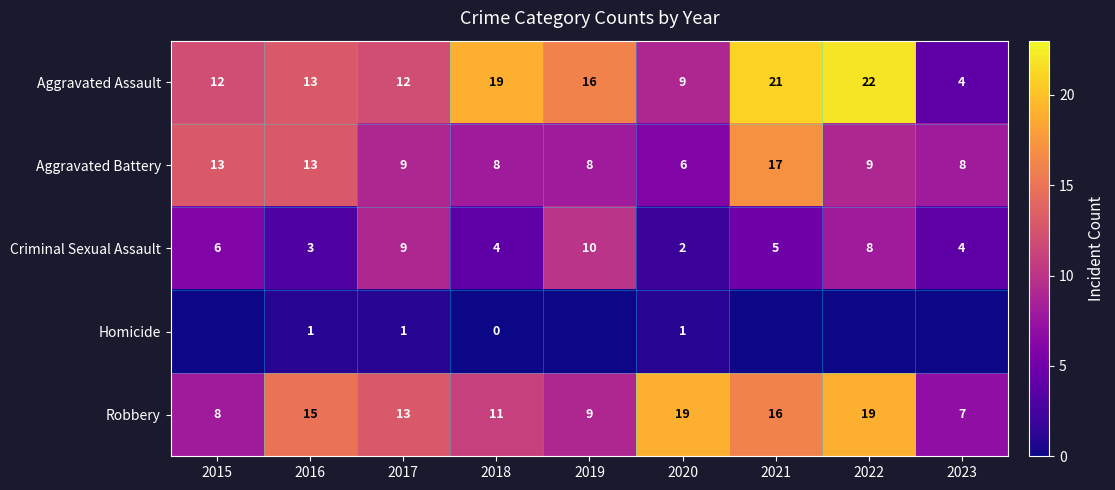

What is the difference between the second highest and minimum values in the Criminal Sexual Assault series?

7